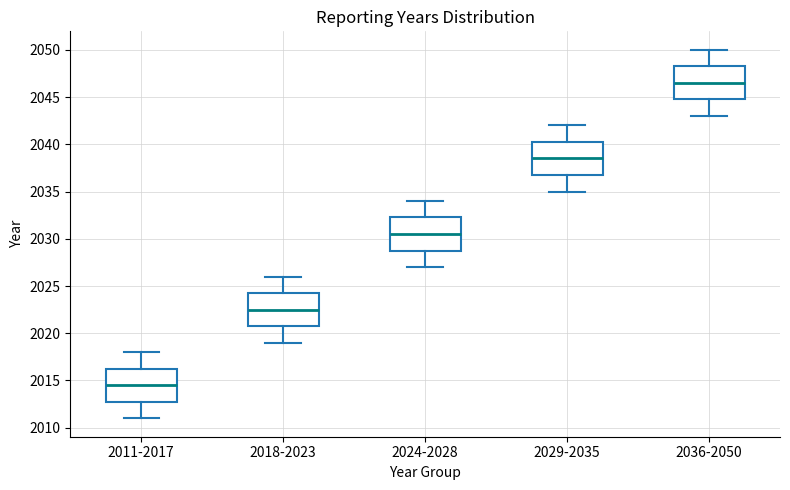

Which box has the highest median line?

2036-2050